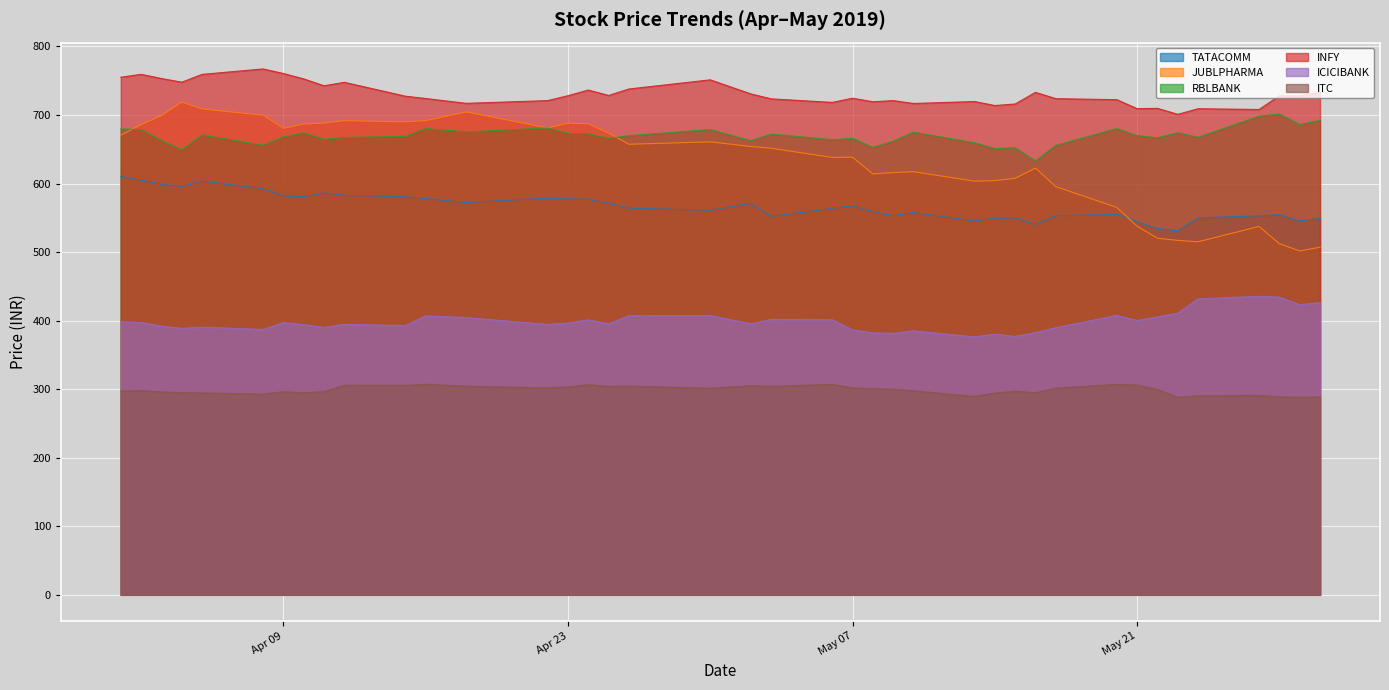

Which series has the widest spread of values?

JUBLPHARMA